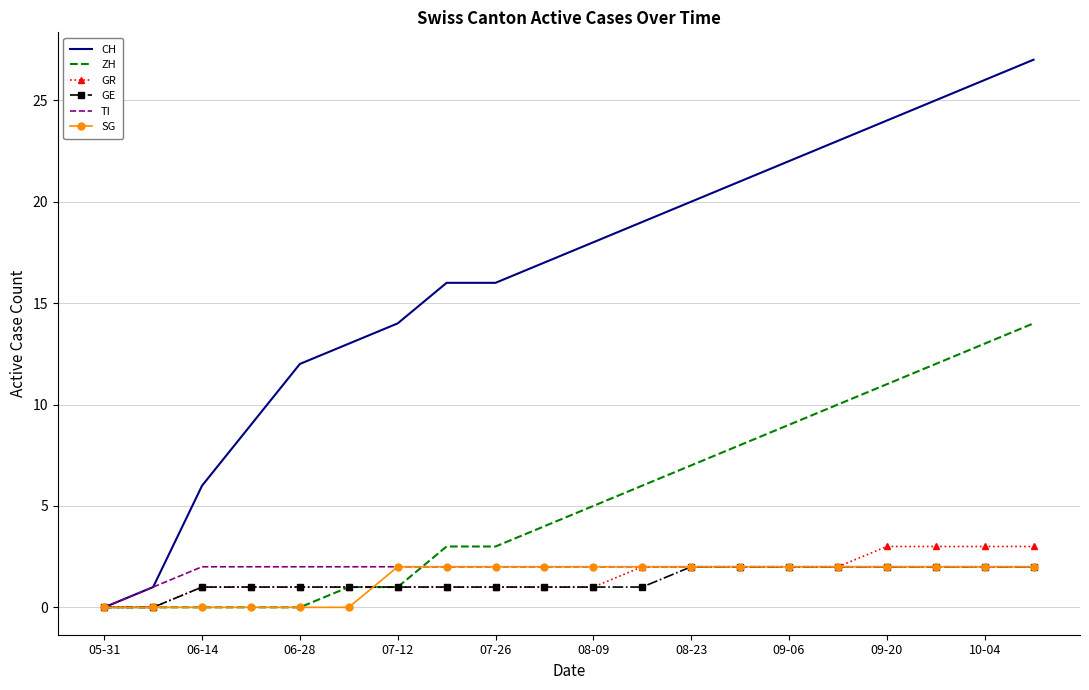

Which series has the largest total across all categories?

CH